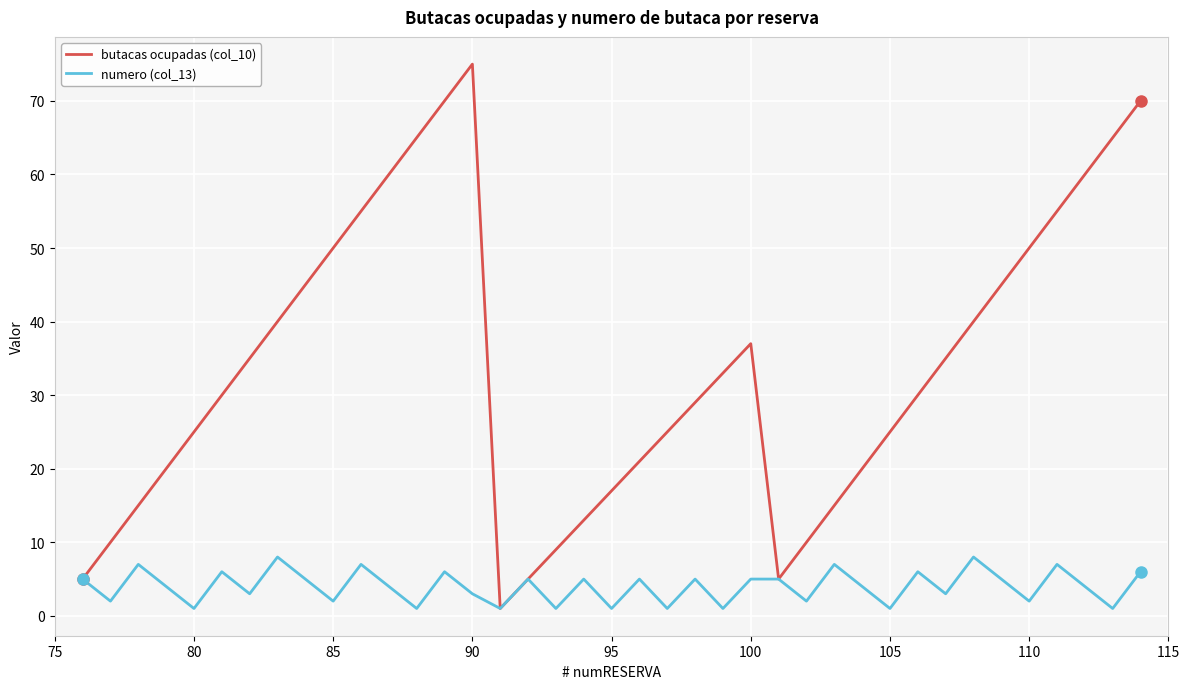

What is the smallest value displayed?

1